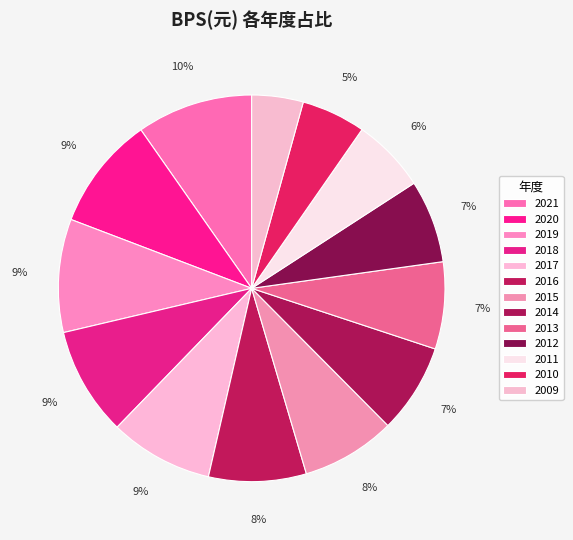

What percentage do 2016 and 2021 together represent?

17.9%